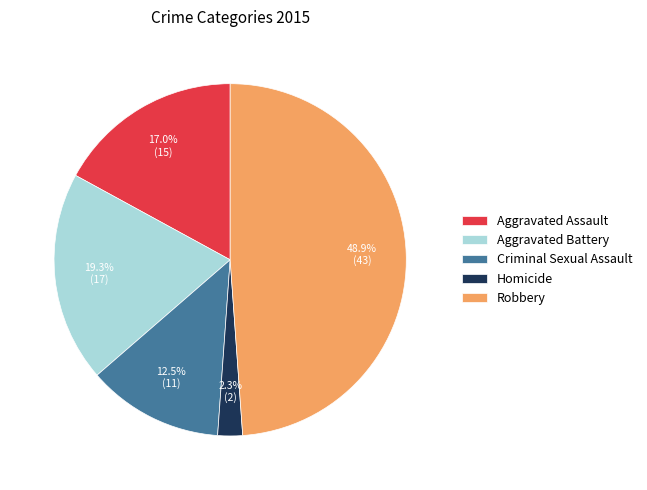

Is it true that Robbery is 55% of the pie?

False